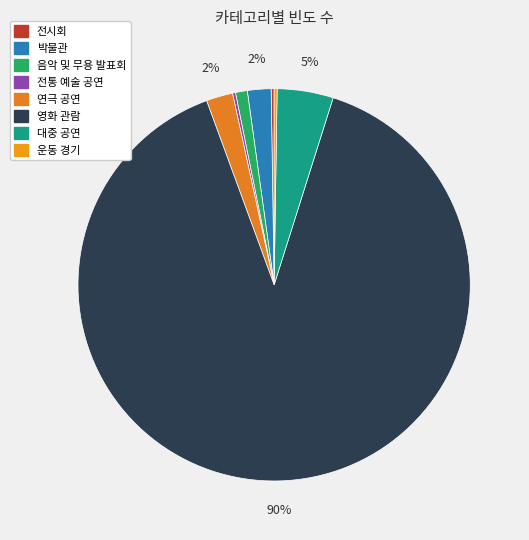

True or false: 영화 관람 accounts for 90% of the total.

True